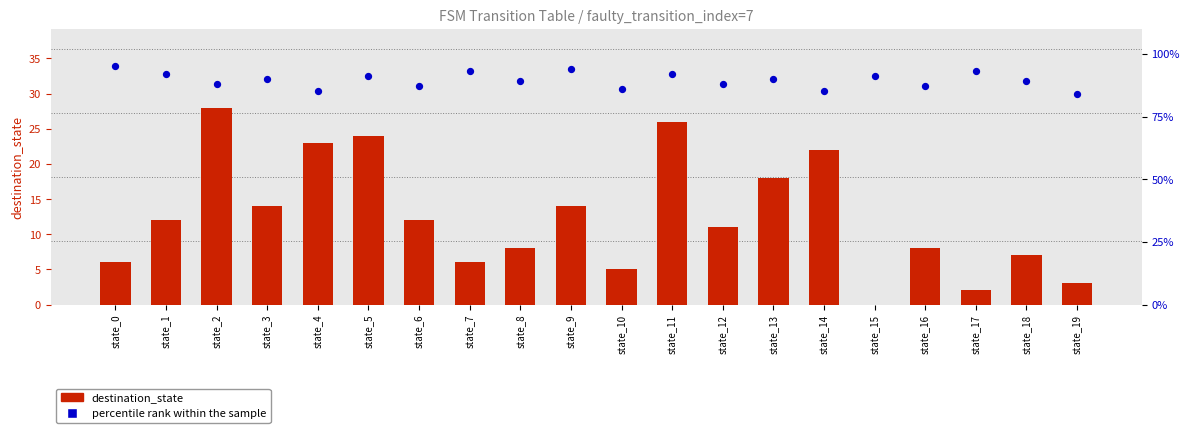

Is the value of destination_state at state_16 greater than the value of percentile rank within the sample at state_19?

No